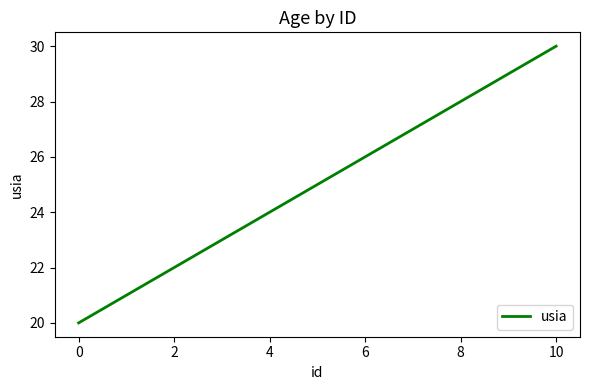

What is the smallest value displayed?

20